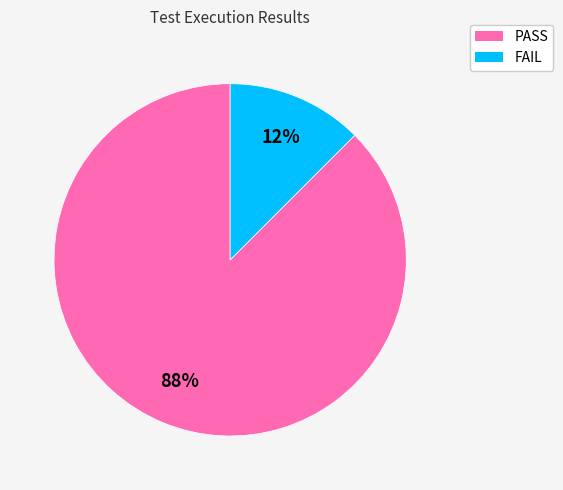

True or false: PASS accounts for 99% of the total.

False